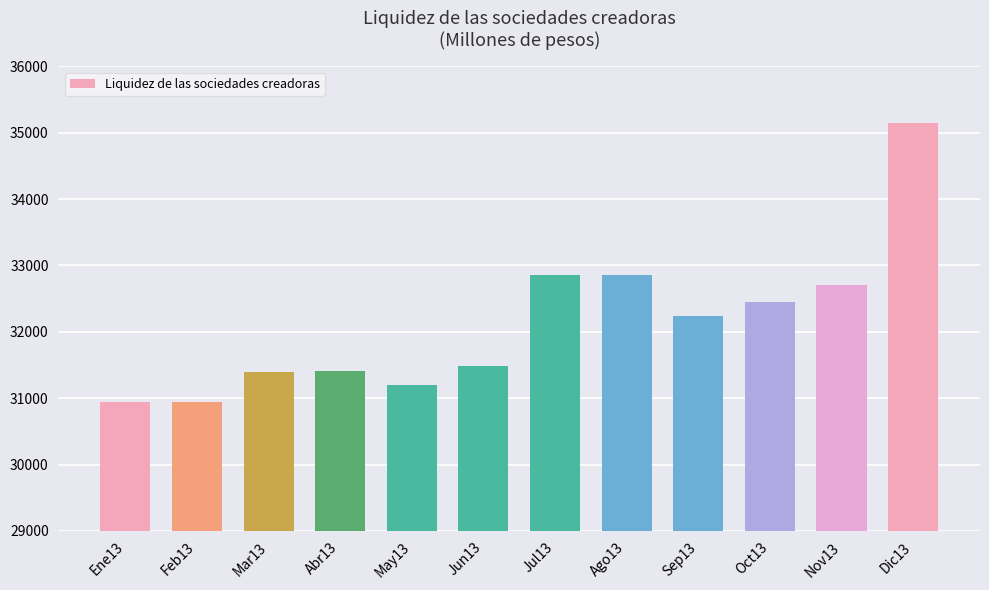

At which label does the data first exceed 32246?

Jul13